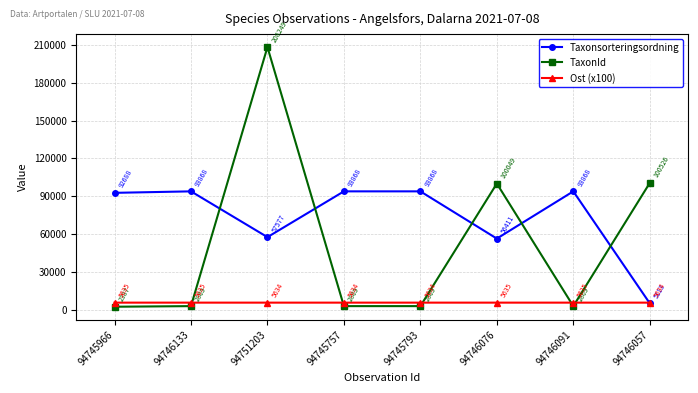

Reading left to right, list all the values displayed in this chart.

Taxonsorteringsordning: 92688	93868	57577	93868	93868	56411	93868	5113
TaxonId: 2387	2869	208249	2869	2869	100049	2869	100526
Ost (x100): 5635	5635	5634	5634	5634	5635	5635	5634